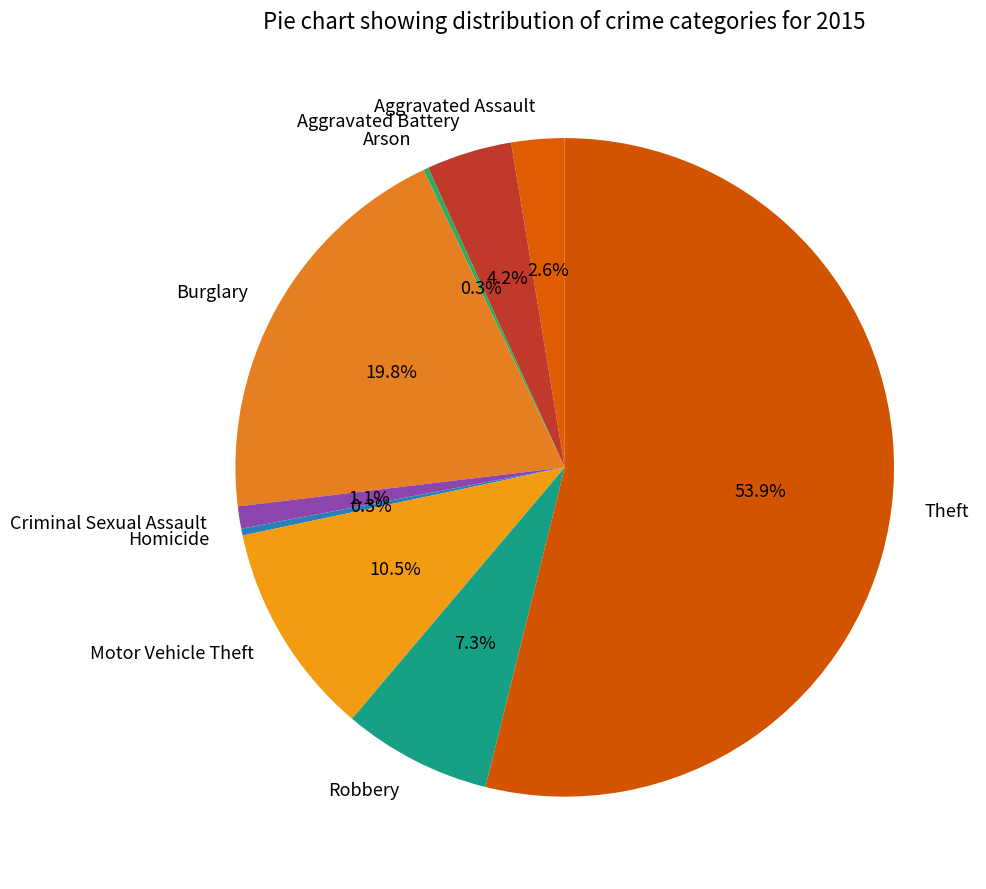

What portion of the pie excludes Motor Vehicle Theft?

89.5%